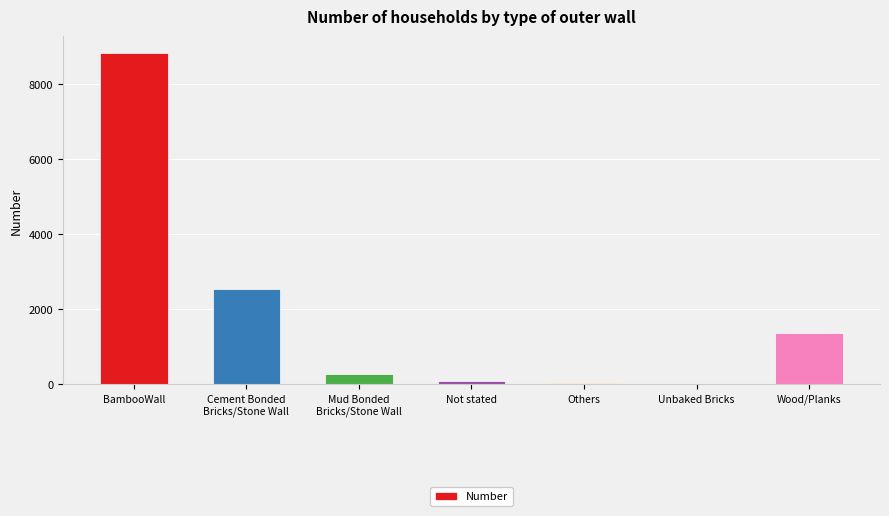

What is the sum of all values?

13113